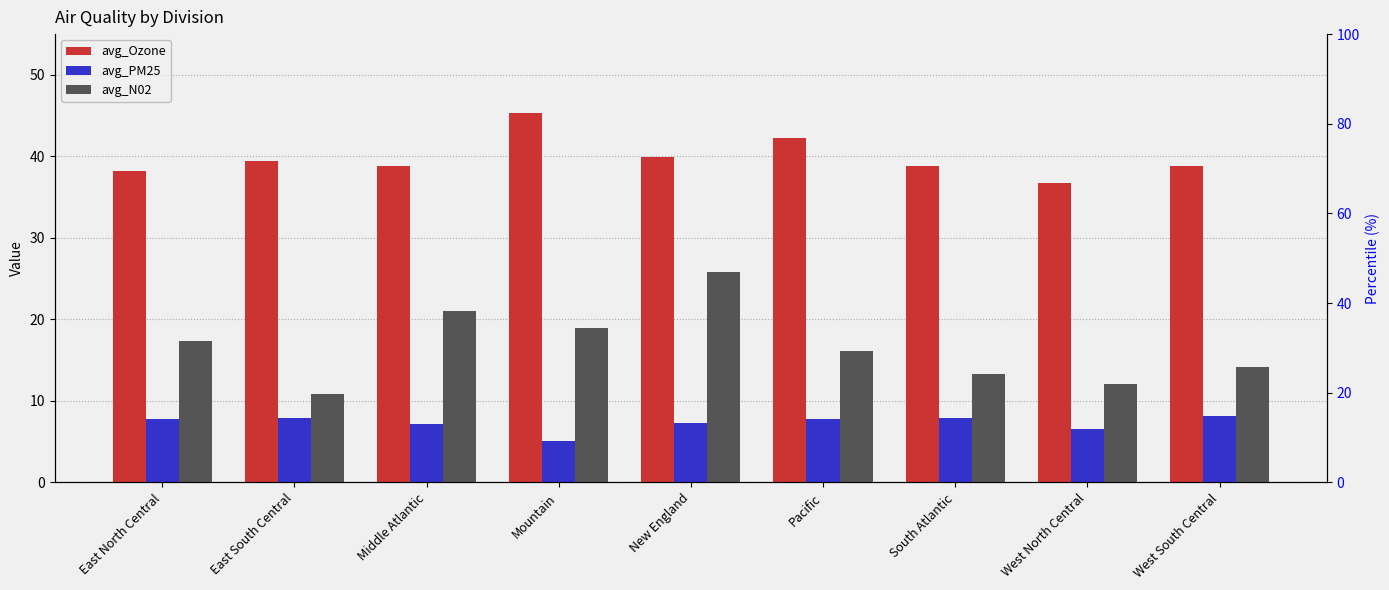

What is the sum of all avg_Ozone values?

358.4